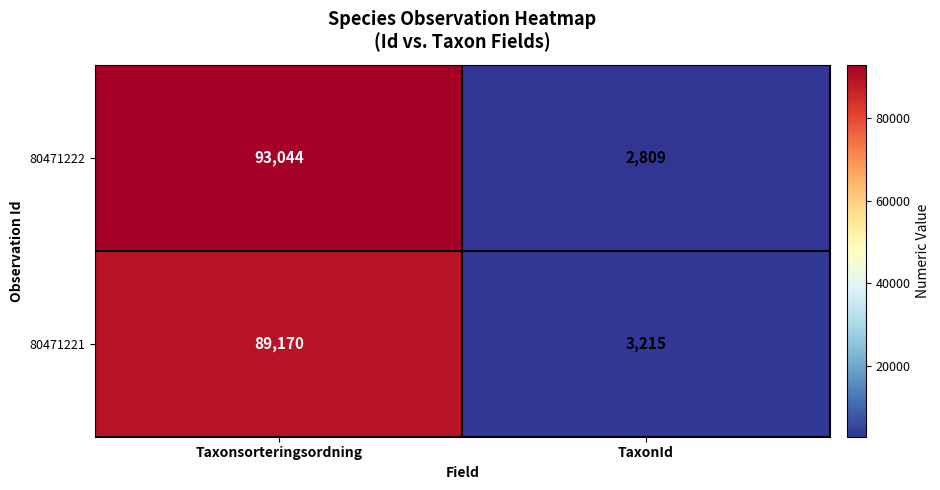

Reading right to left, list all the values displayed in this chart.

80471222: 2809	93044
80471221: 3215	89170